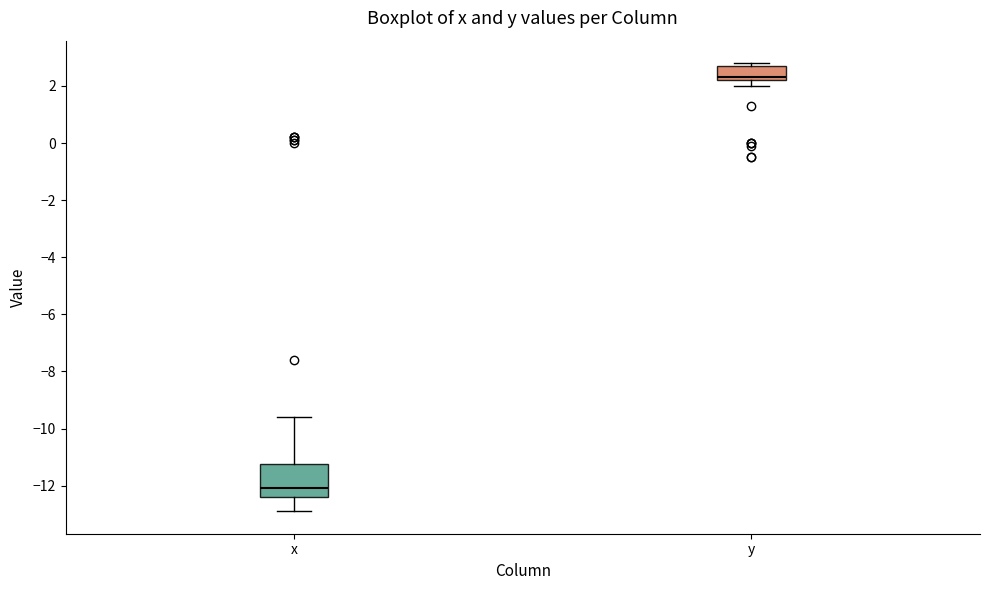

Which box is the tallest, from its lower edge to its upper edge?

x